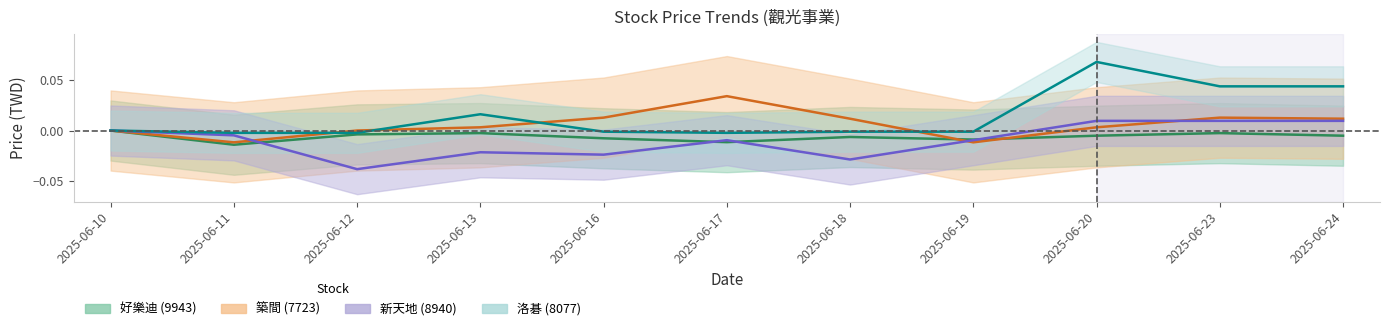

Which series has the largest total across all categories?

8077_price